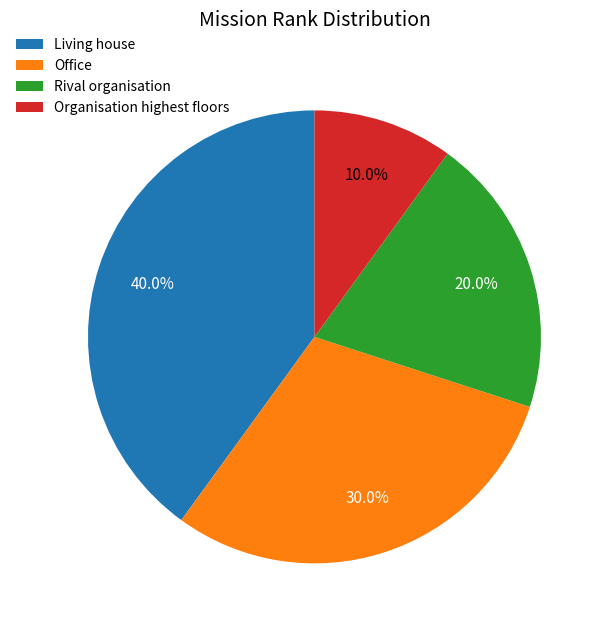

Between Office and Organisation highest floors, which is larger?

Office